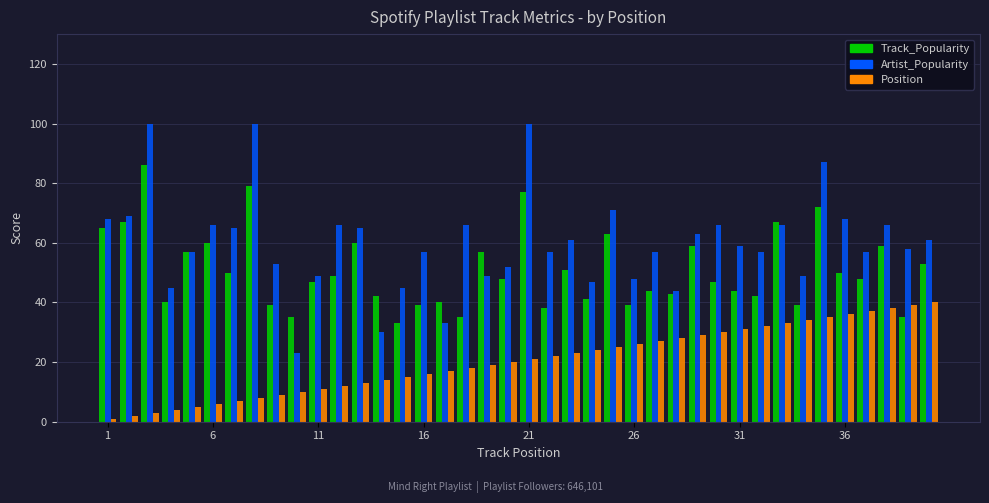

How many groups of bars are there?

40